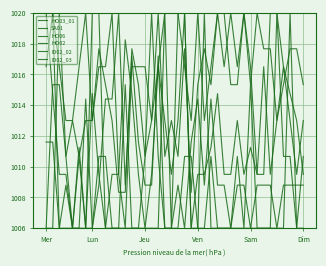

How many lines are shown in the chart?

6